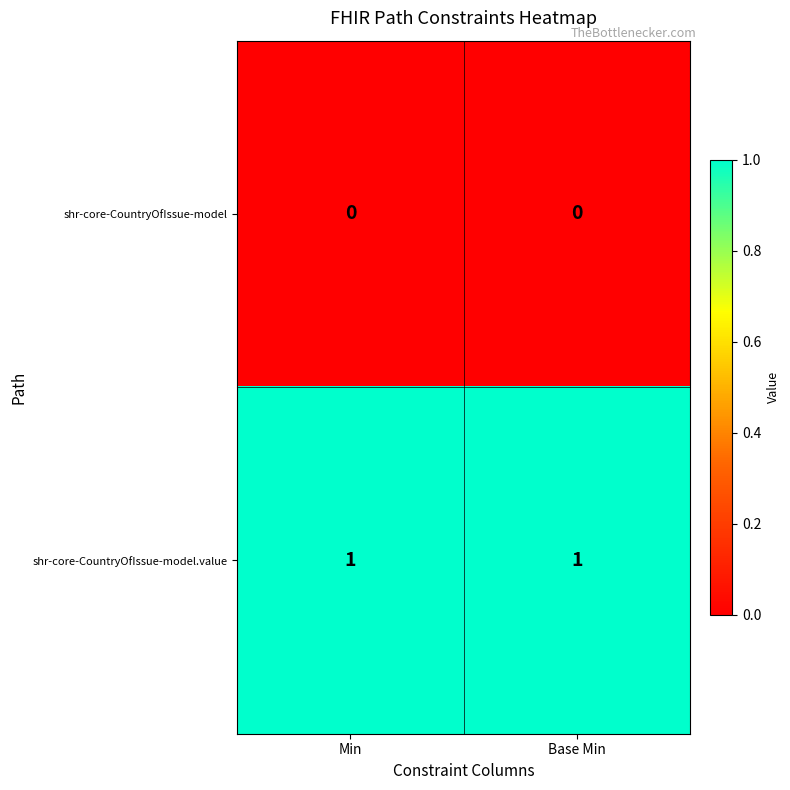

The shr-core-CountryOfIssue-model series shows 0 at Min. True or false?

True